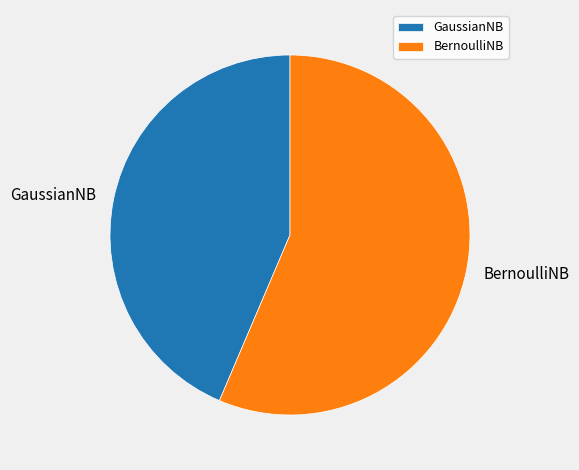

Combined, do BernoulliNB and GaussianNB account for over 50%?

Yes